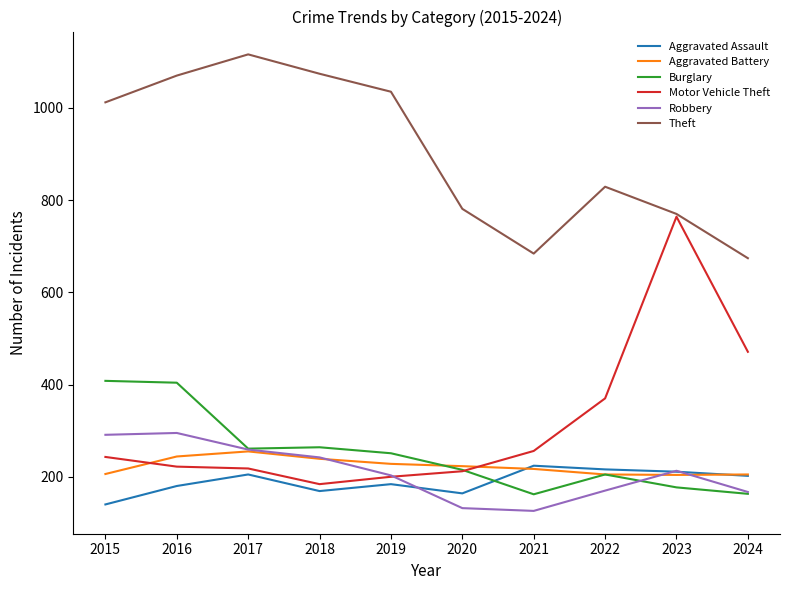

What is the sum of all Robbery values?

2098